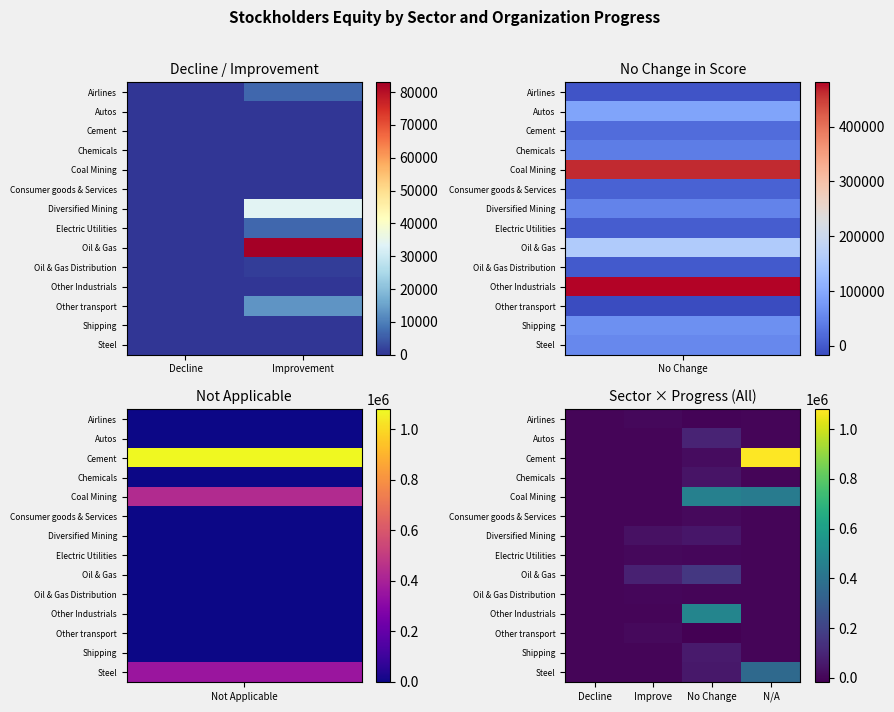

How many Oil & Gas Distribution values are between 0 and 1280?

4